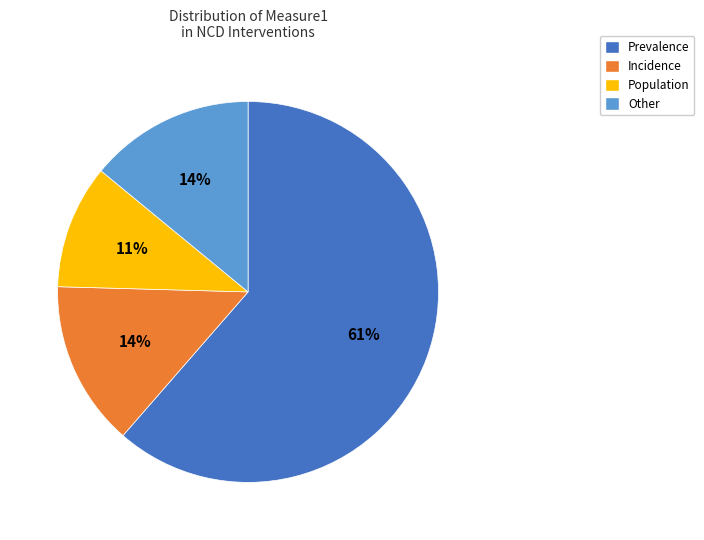

Does Population account for over 50% of the chart?

No